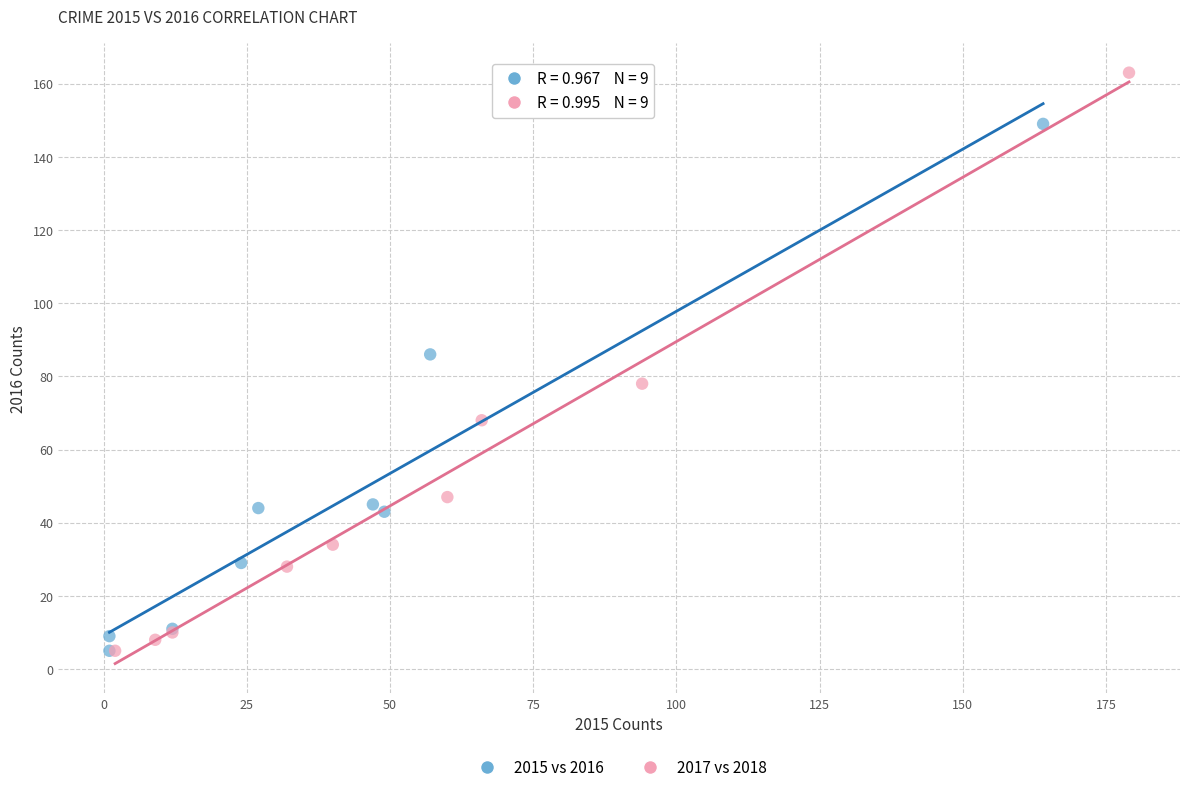

Which series has the largest Y range (max minus min)?

2017 vs 2018